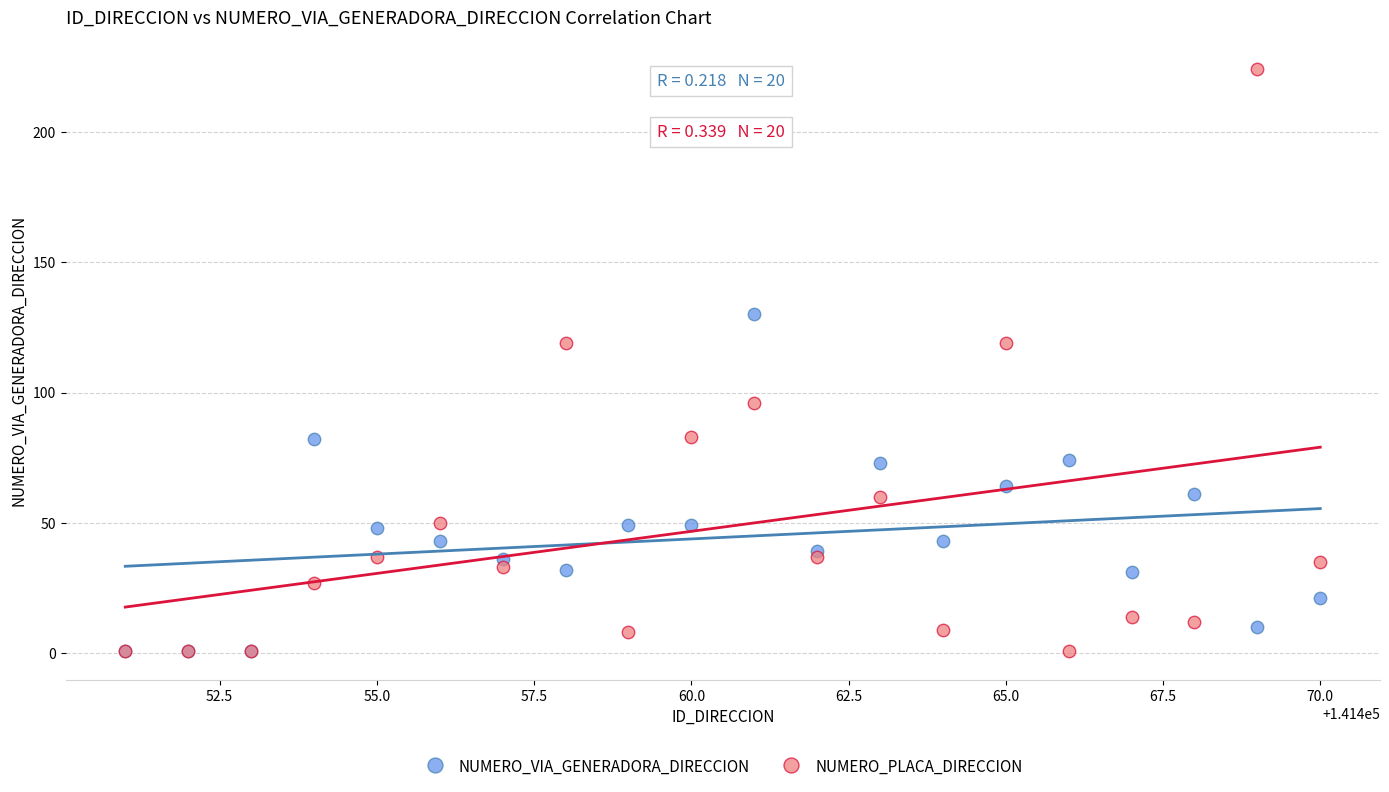

What are all the series names shown in the legend?

NUMERO_VIA_GENERADORA_DIRECCION, NUMERO_PLACA_DIRECCION